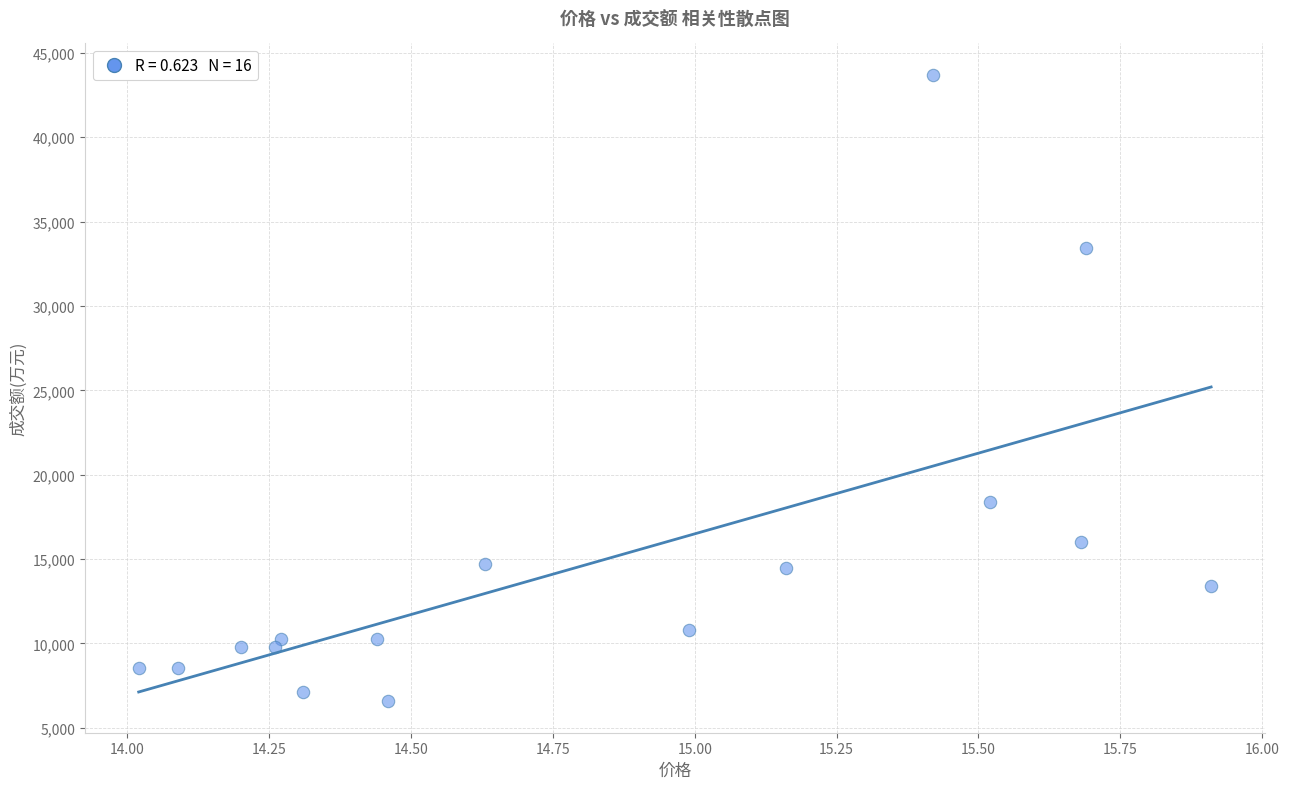

What Y value in the scatter plot is closest to 25131?

18378